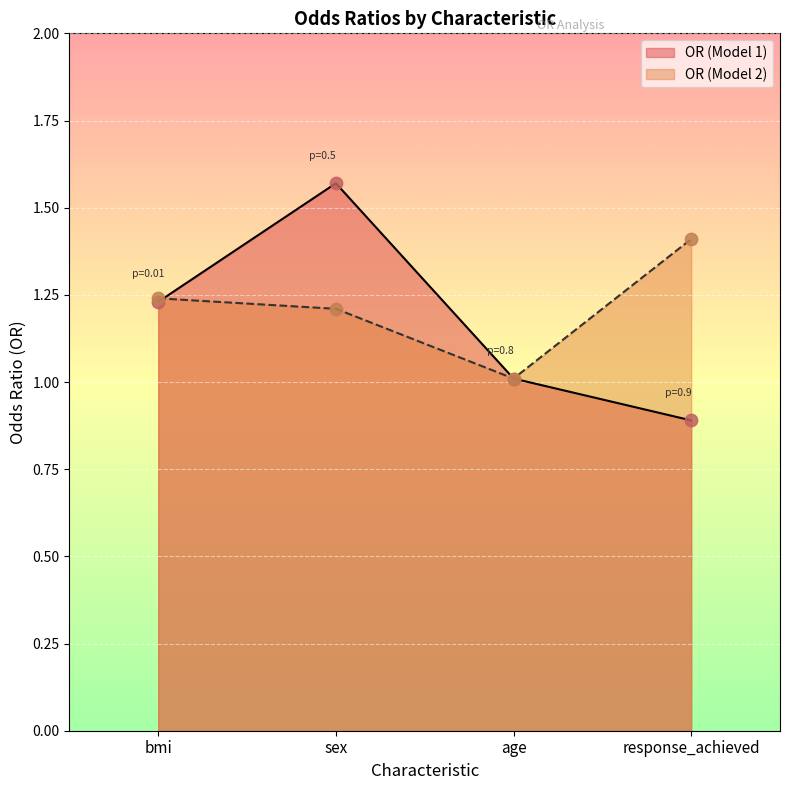

Which series has the widest spread of Y values?

OR (Model 1)